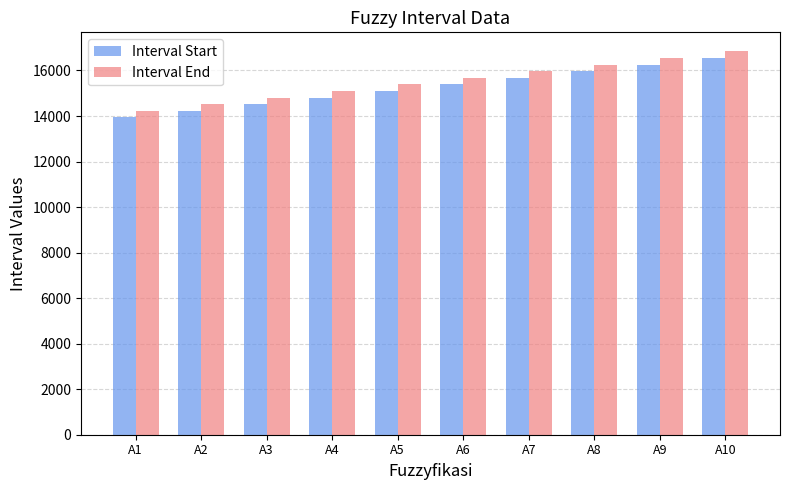

What is the average value of the Interval Start series?

15245.0